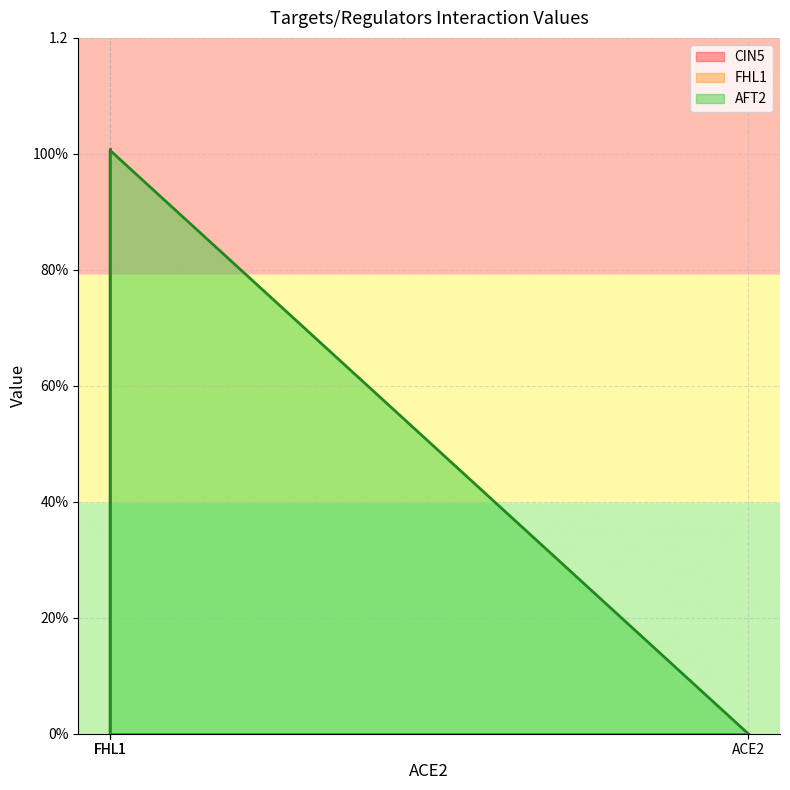

At which label is AFT2 closest to 0?

ACE2